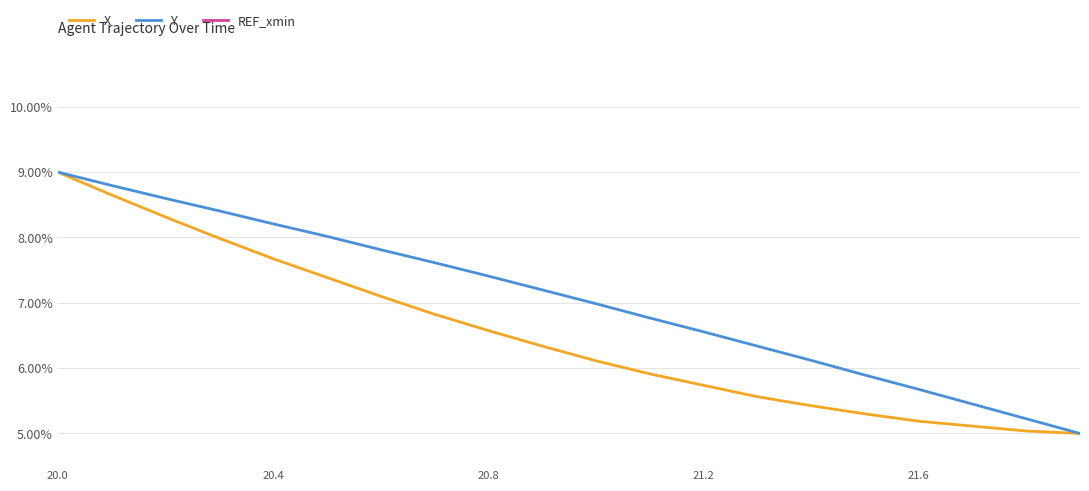

Which category has the highest value in the X series?

20.0